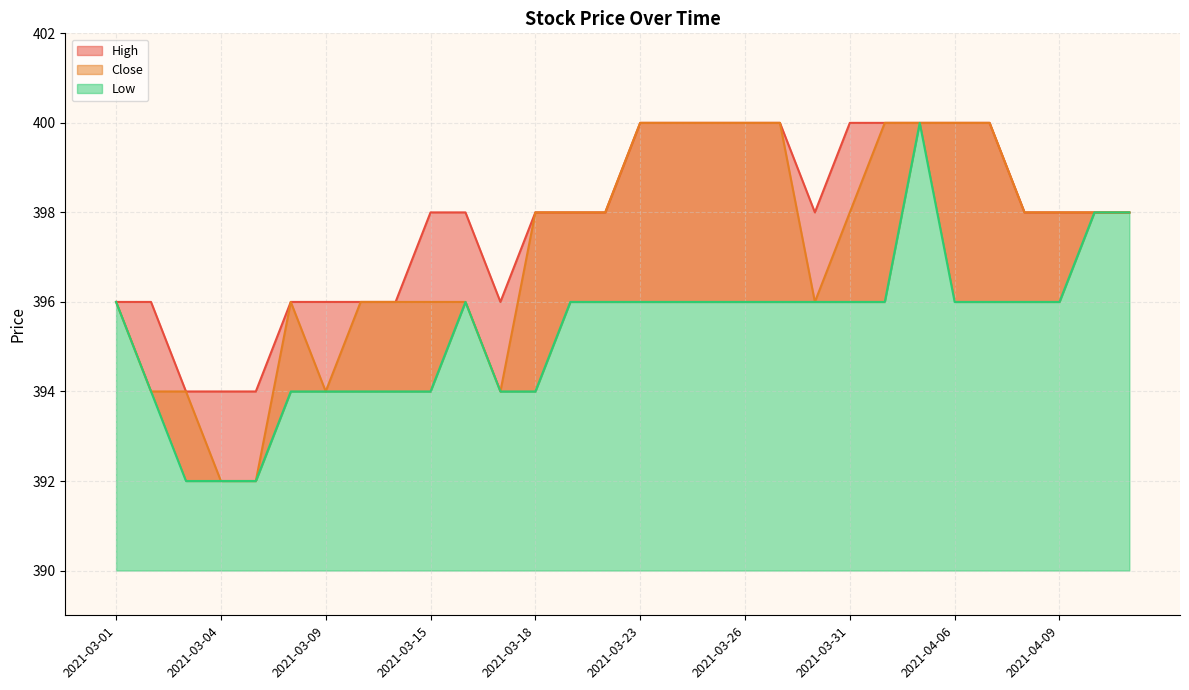

True or false: Low has a value of 614 at 2021-04-07.

False